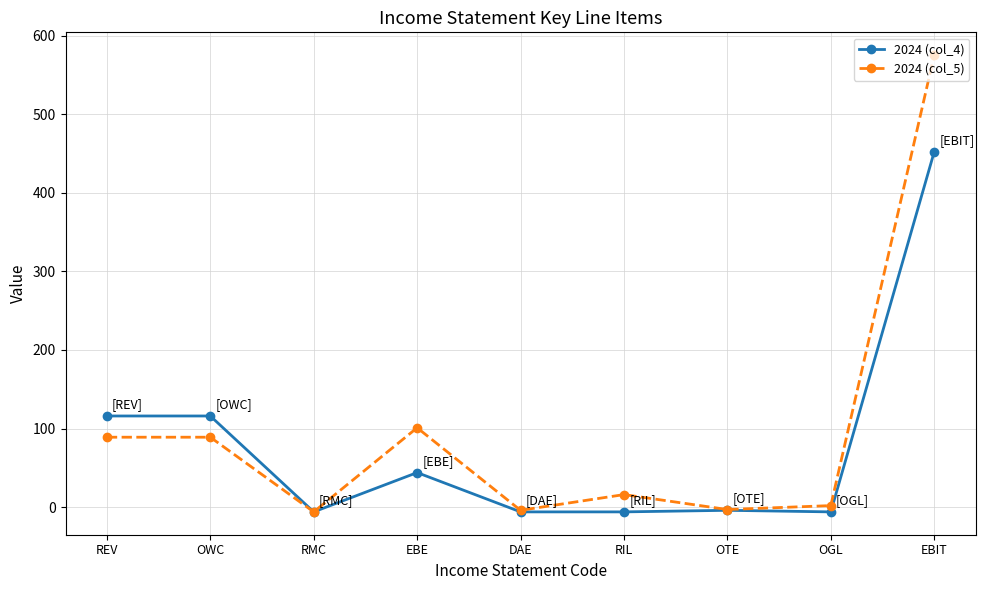

Which category has the highest value across all series?

EBIT